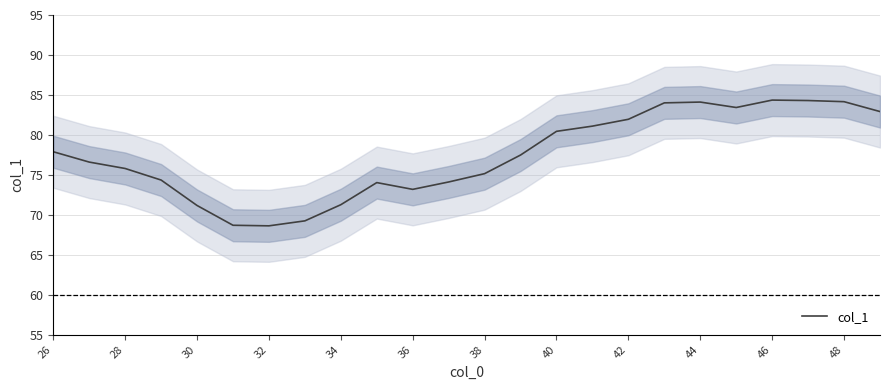

How many values are below 77?

12